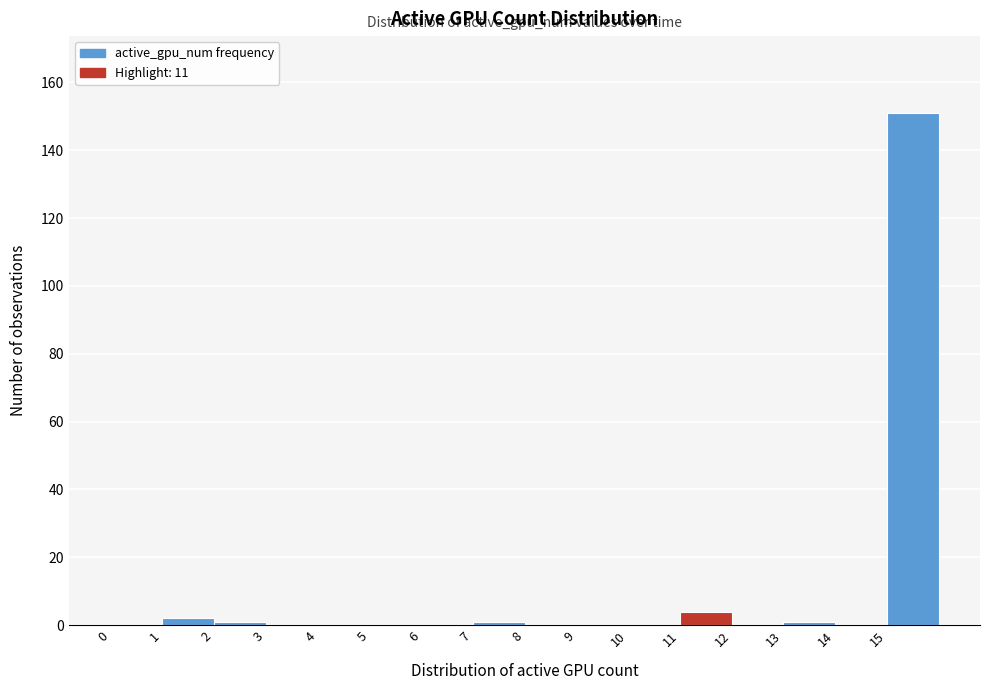

Which range on the x-axis has the tallest bar?

15 to 16